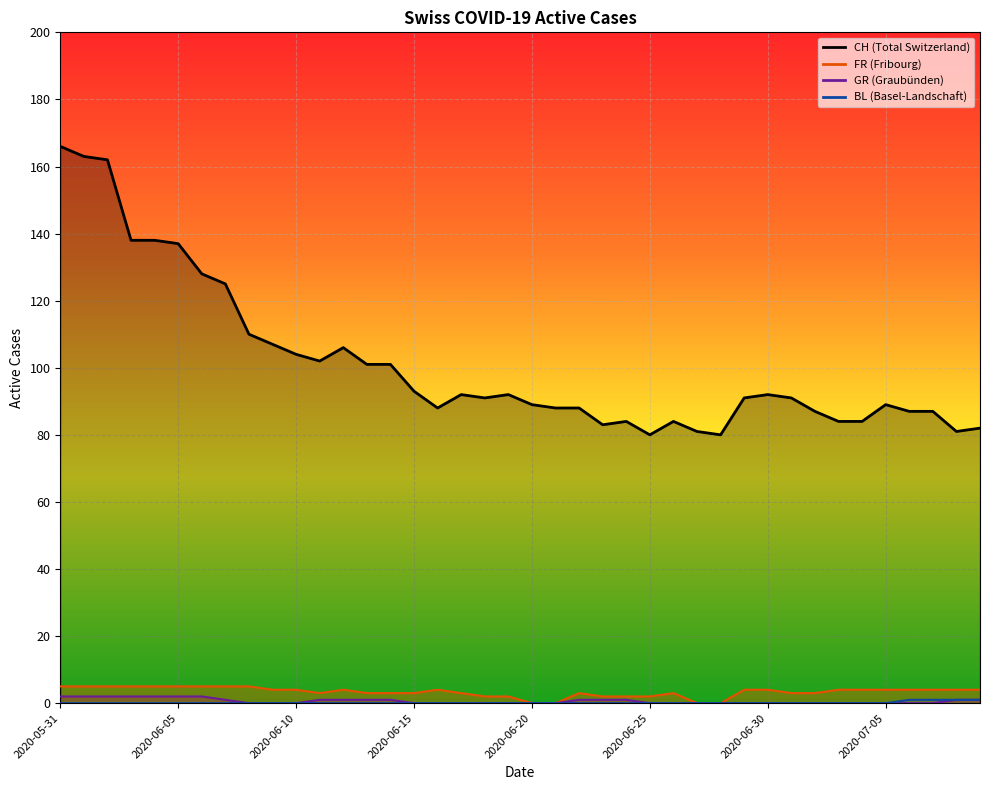

Reading left to right, list all the values displayed in this chart.

CH: 166	163	162	138	138	137	128	125	110	107	104	102	106	101	101	93	88	92	91	92	89	88	88	83	84	80	84	81	80	91	92	91	87	84	84	89	87	87	81	82
FR: 5	5	5	5	5	5	5	5	5	4	4	3	4	3	3	3	4	3	2	2	0	0	3	2	2	2	3	0	0	4	4	3	3	4	4	4	4	4	4	4
GR: 2	2	2	2	2	2	2	1	0	0	0	1	1	1	1	0	0	0	0	0	0	0	1	1	1	0	0	0	0	0	0	0	0	0	0	0	0	0	1	1
BL: 0	0	0	0	0	0	0	0	0	0	0	0	0	0	0	0	0	0	0	0	0	0	0	0	0	0	0	0	0	0	0	0	0	0	0	0	1	1	1	1